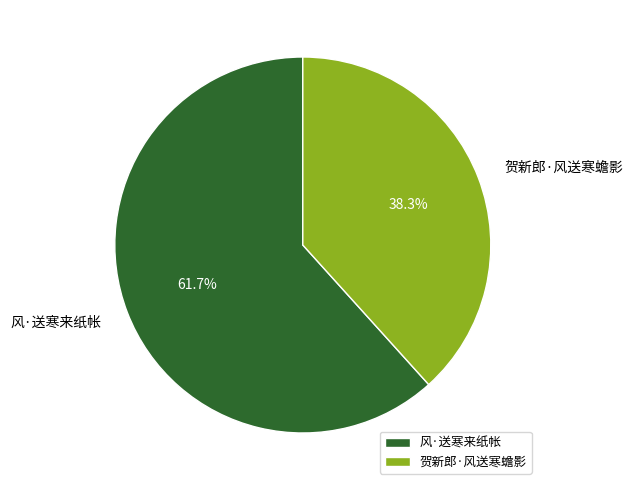

What is the smallest slice in the pie chart?

贺新郎·风送寒蟾影